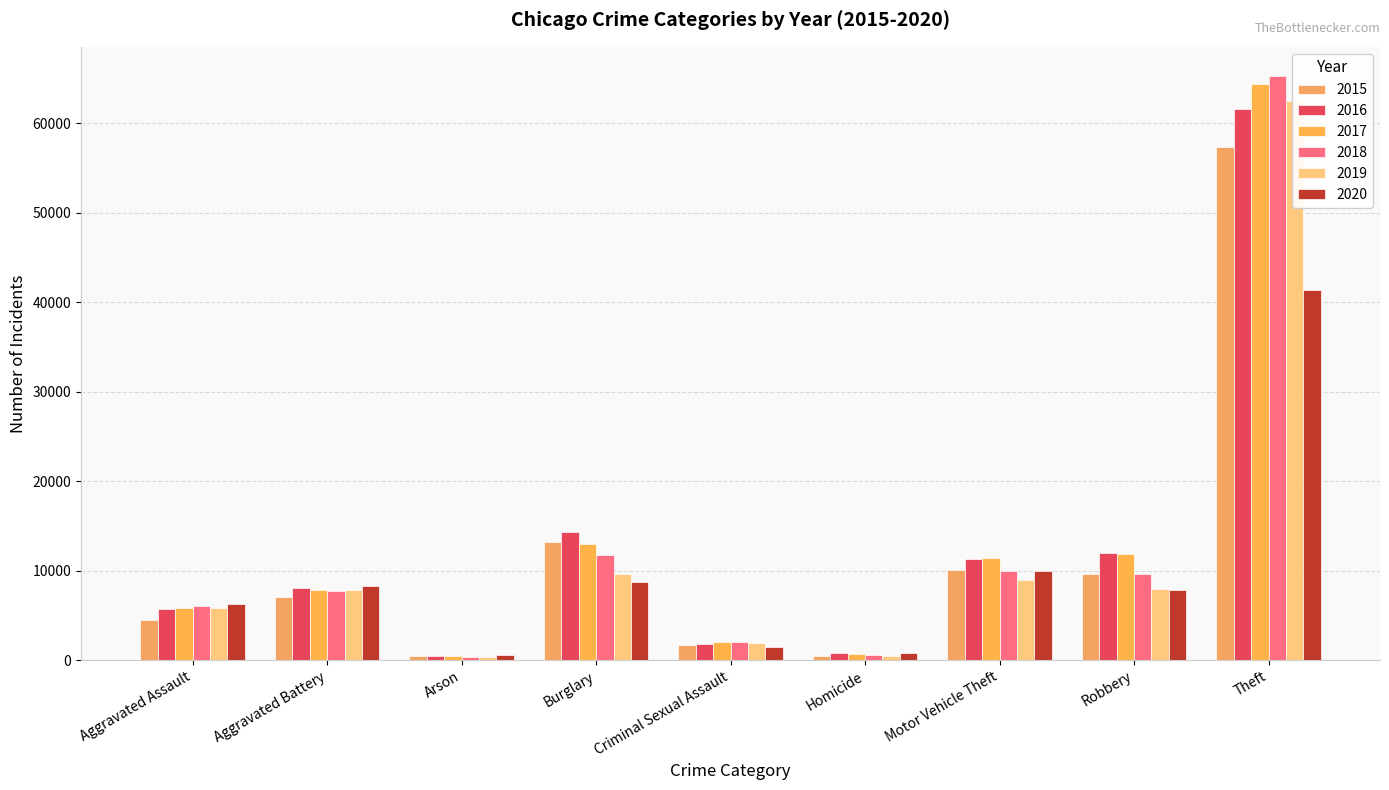

At which category is the sum across all series the highest?

Theft